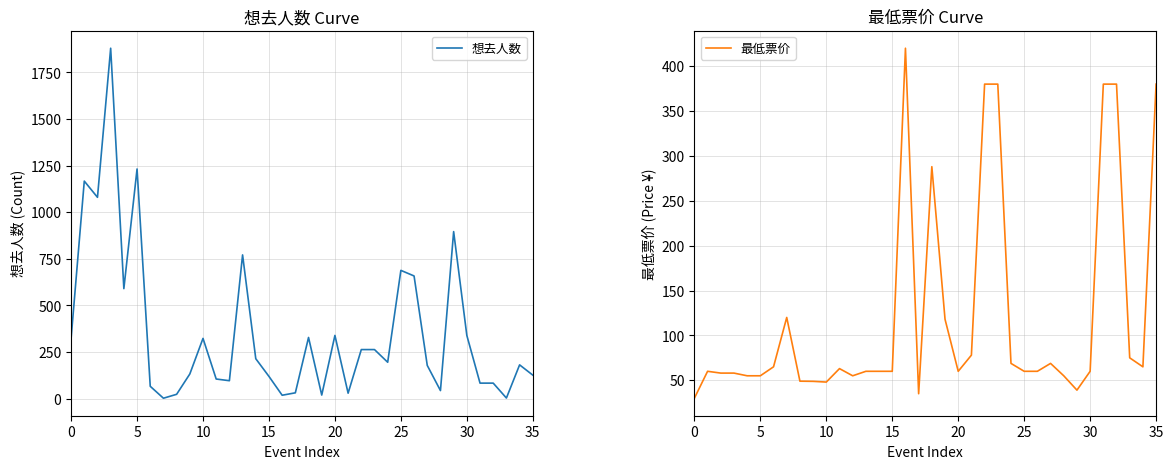

What is the approximate value of 想去人数 at 17?

31.0